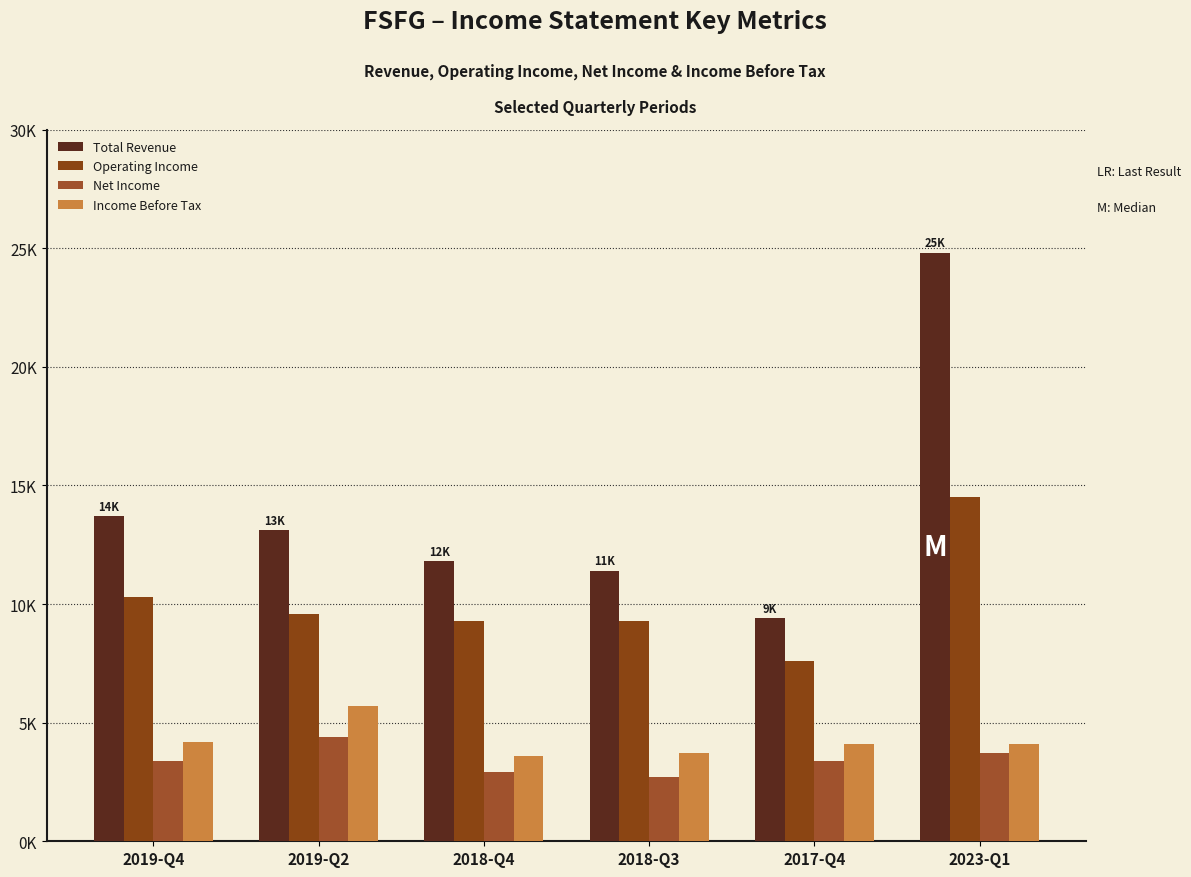

True or false: Total Revenue has a value of 7903 at 2019-Q2.

False